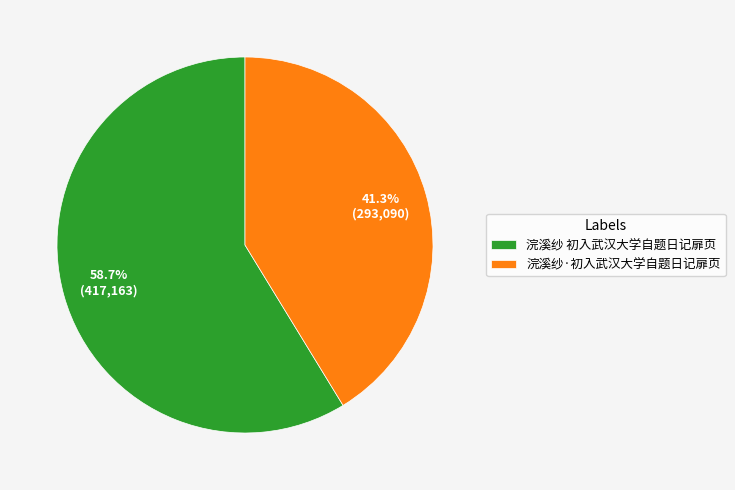

What is the ratio of the value at 浣溪纱·初入武汉大学自题日记扉页 to the value at 浣溪纱 初入武汉大学自题日记扉页?

0.7